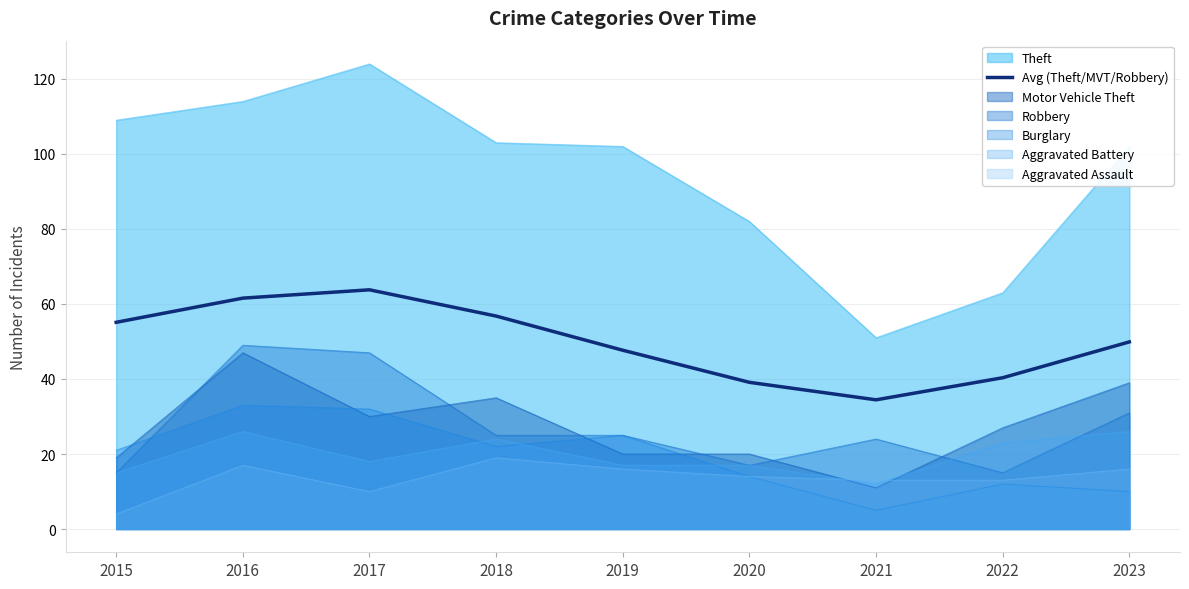

How many series are shown in this chart?

7